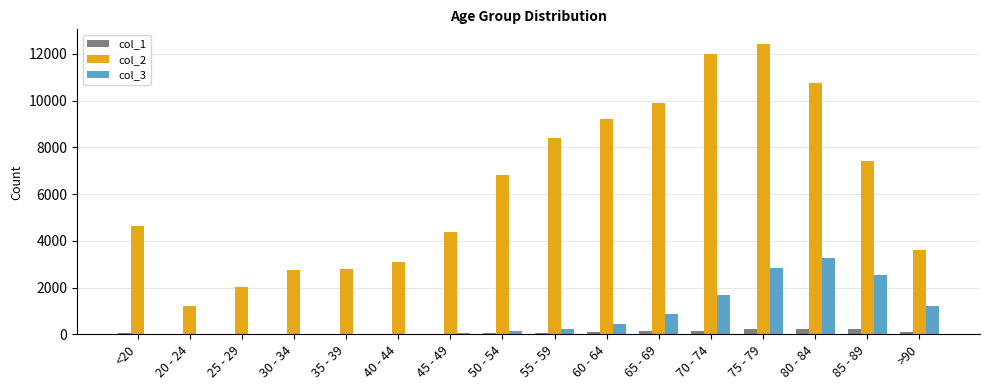

Which series has the largest total across all categories?

col_2